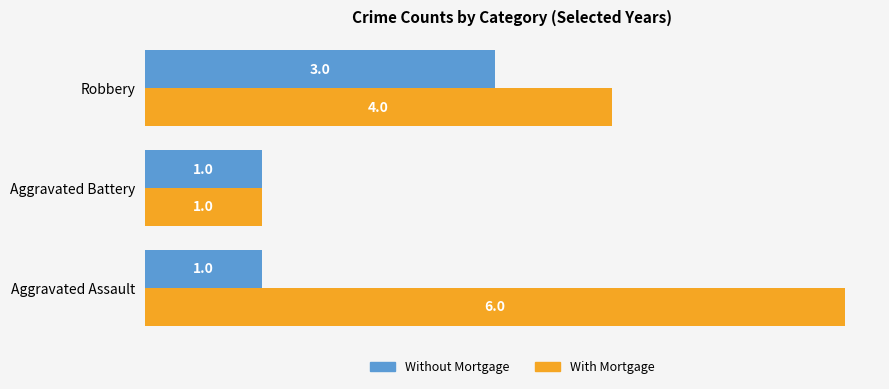

Rank the series by their average value, from lowest to highest.

Without Mortgage, With Mortgage